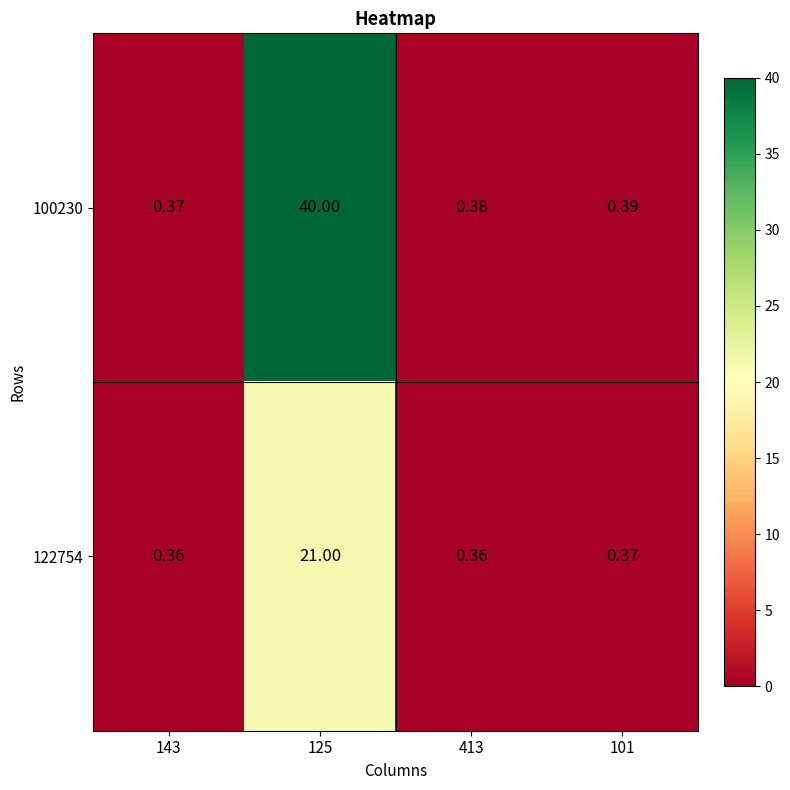

Is the value of 100230 at 125 greater than the value of 122754 at 143?

Yes